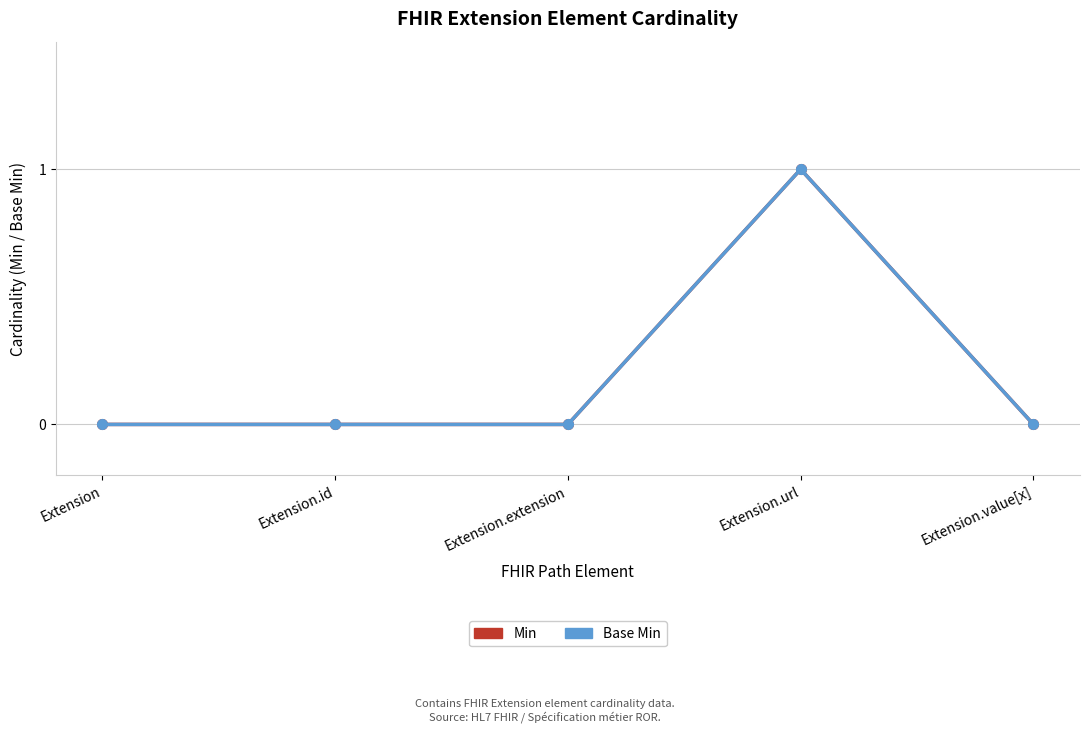

Reading right to left, what are all the values shown in this chart?

Min: 0	1	0	0	0
Base Min: 0	1	0	0	0